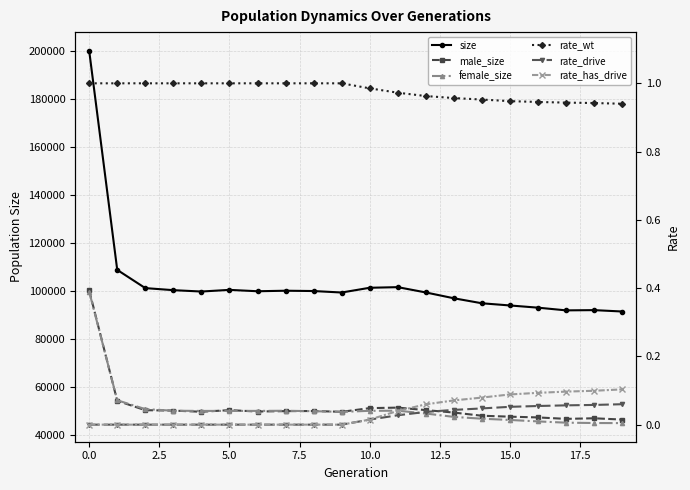

Which category has the highest value in the rate_drive series?

19